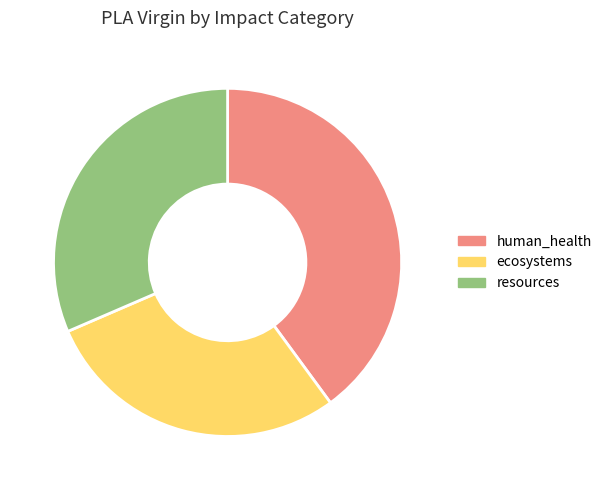

Is the sum of ecosystems and human_health greater than half?

Yes